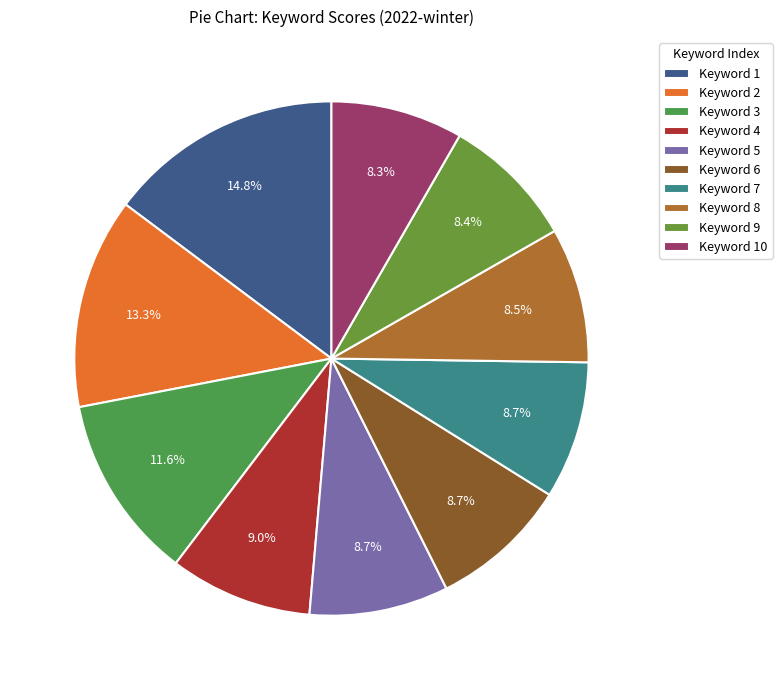

What is the smallest slice in the pie chart?

Keyword 10